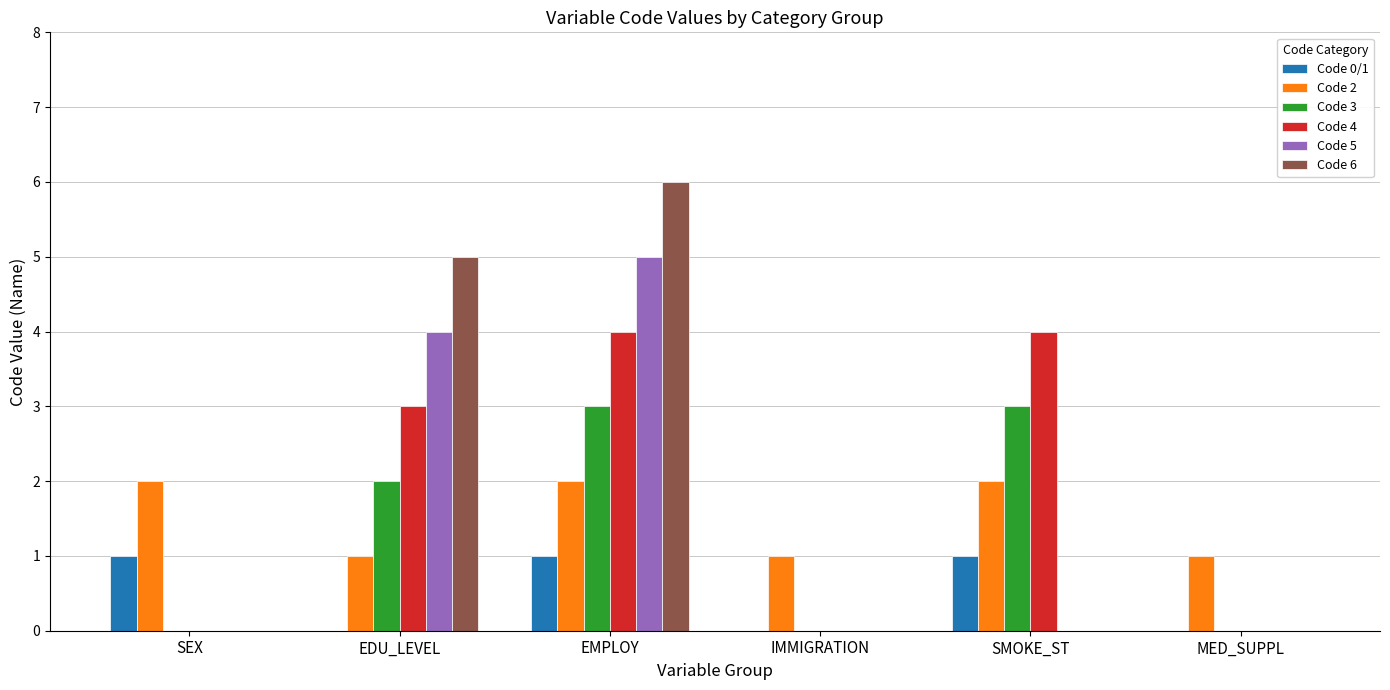

The value of Code 4 at EDU_LEVEL is 3. True or false?

True